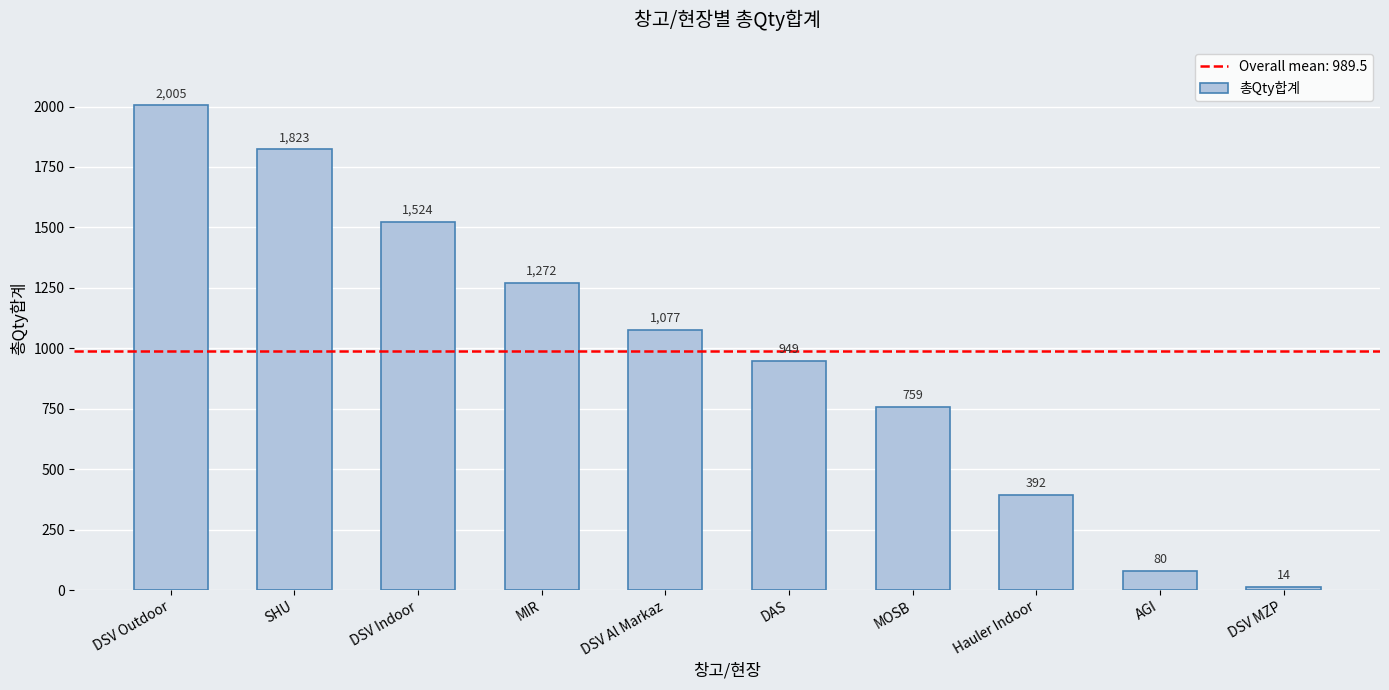

What is the greatest value displayed?

2005